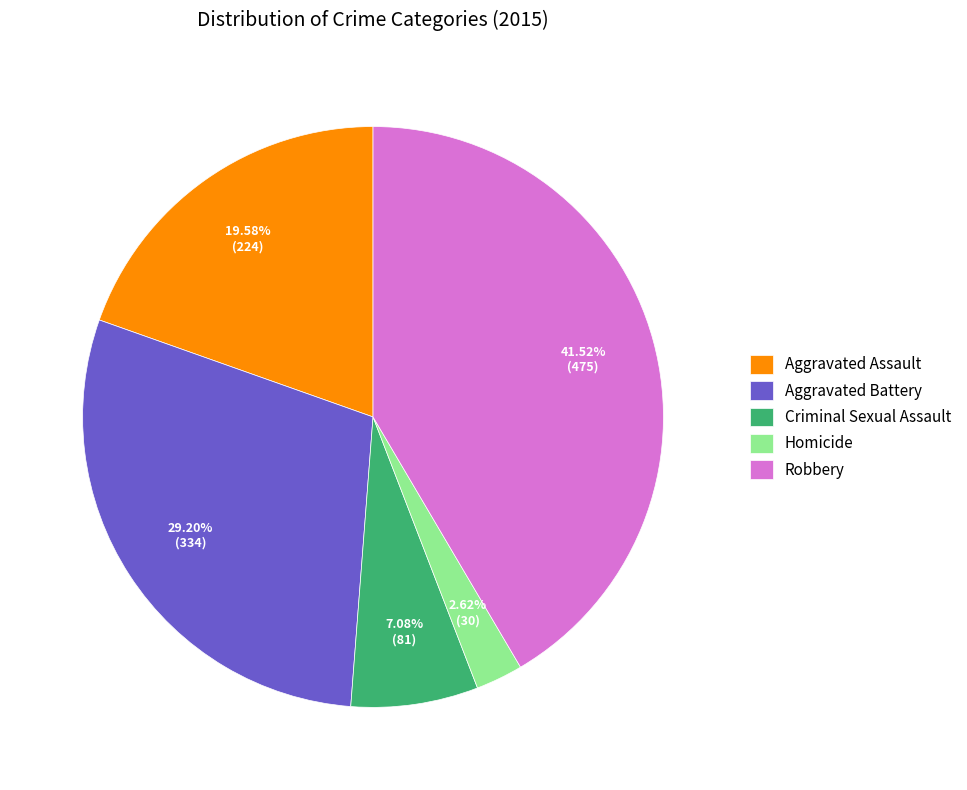

Is it true that Criminal Sexual Assault is 7% of the pie?

True